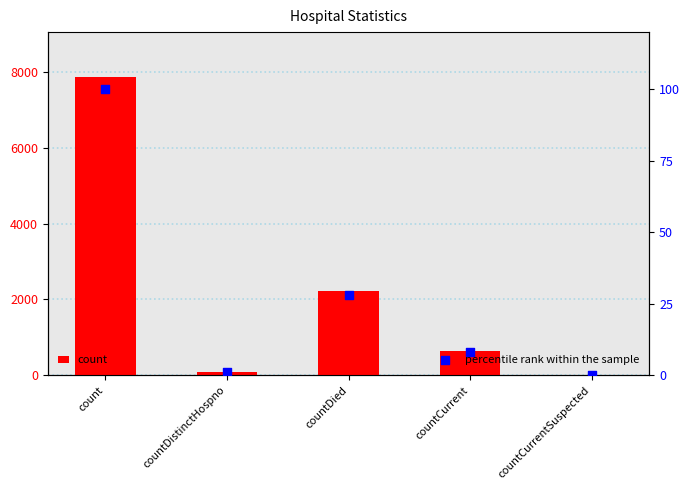

Which series has the largest total across all categories?

count